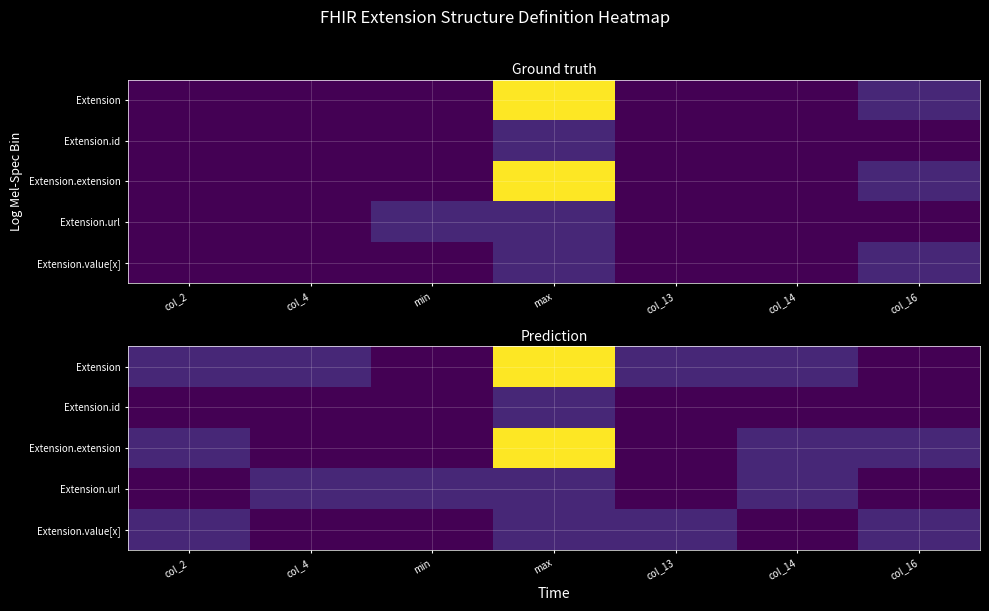

True or false: Extension.url has a value of 0 at col_4.

False